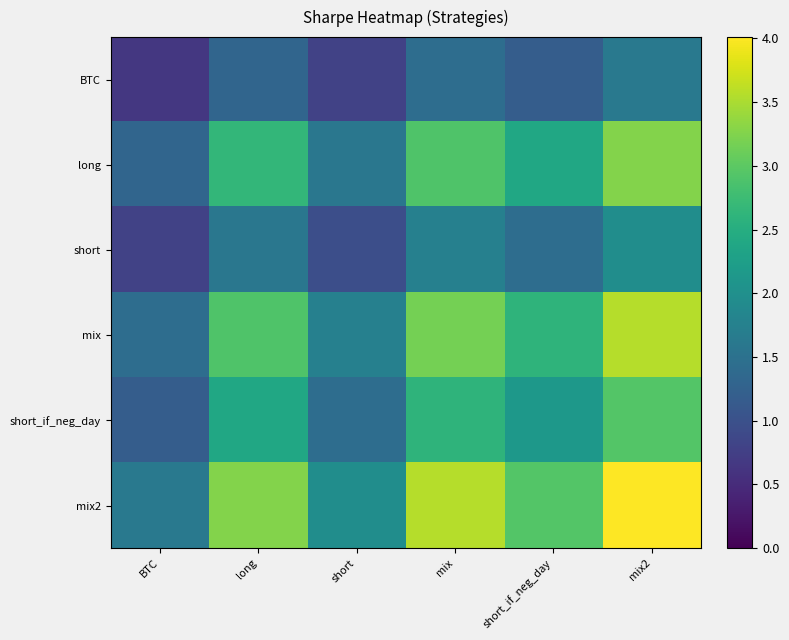

Which series has the widest spread of values?

mix2